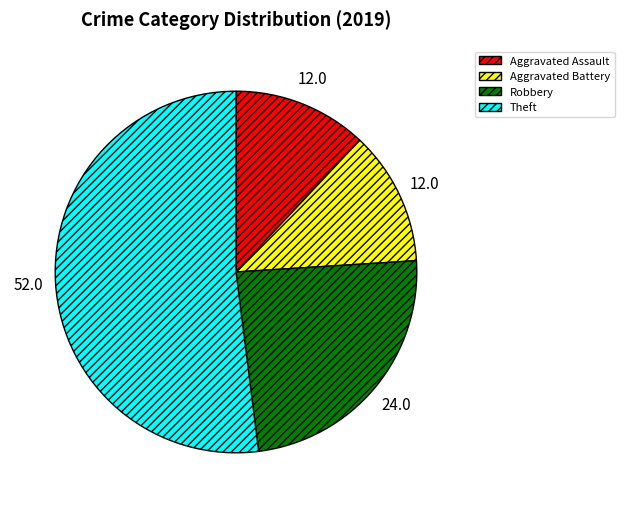

Is it true that Robbery is 24% of the pie?

True